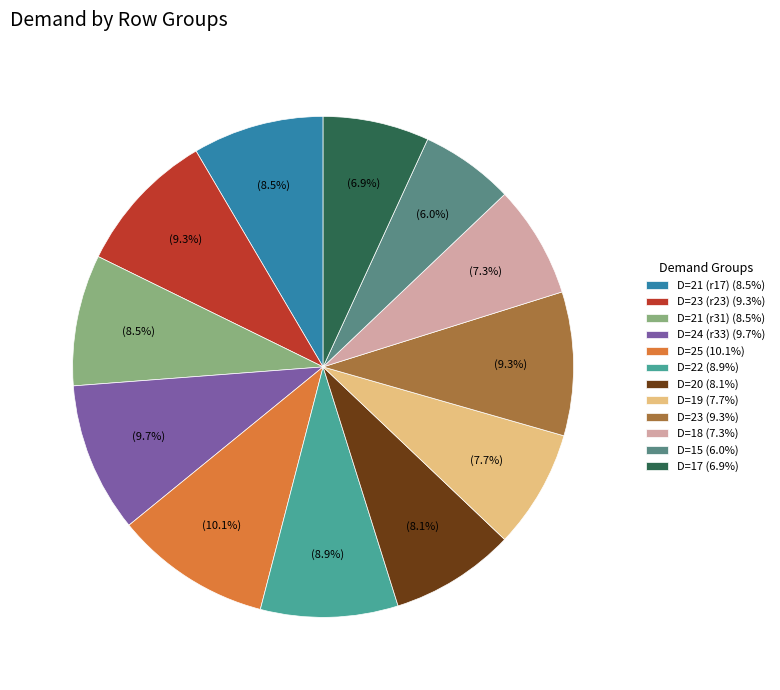

What is the smallest slice in the pie chart?

D=15 (6.0%)